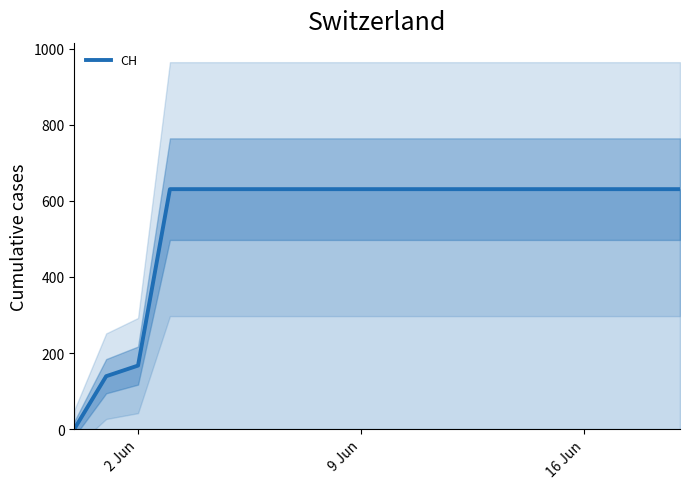

Where is CH nearest to the value 315?

2 Jun